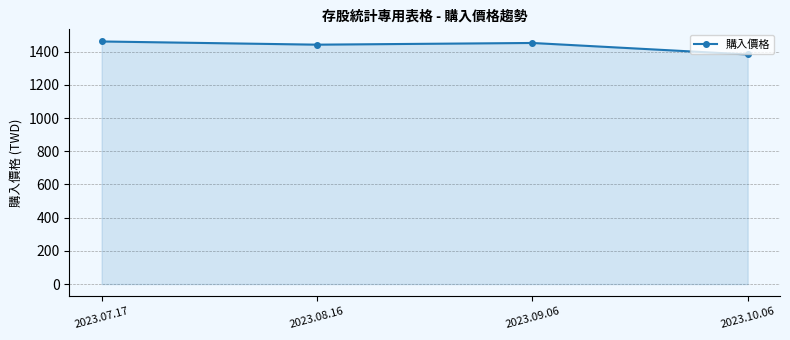

At which category does the data reach its first local valley?

2023.08.16